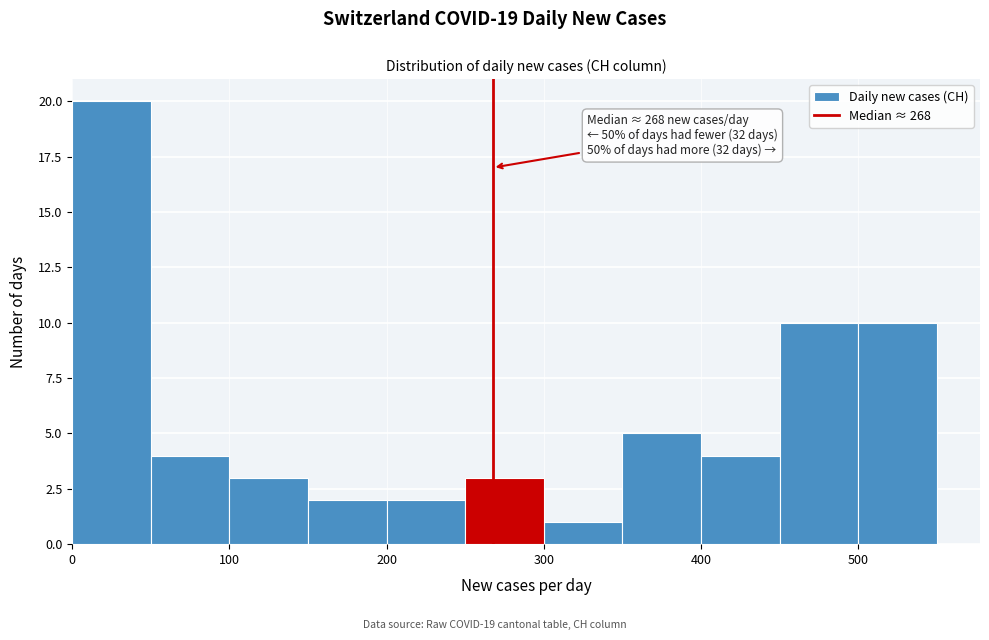

Which range on the x-axis has the tallest bar?

0 to 50